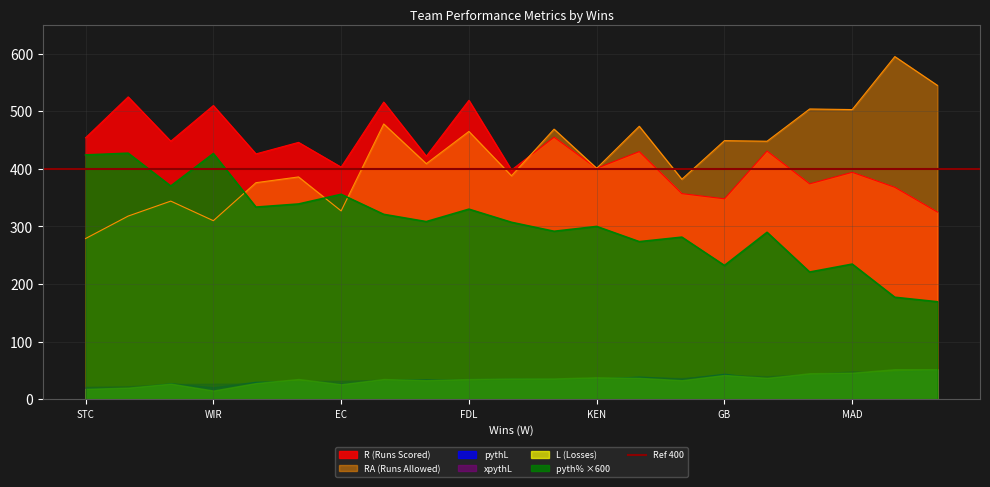

True or false: pythL and R intersect in this chart.

False